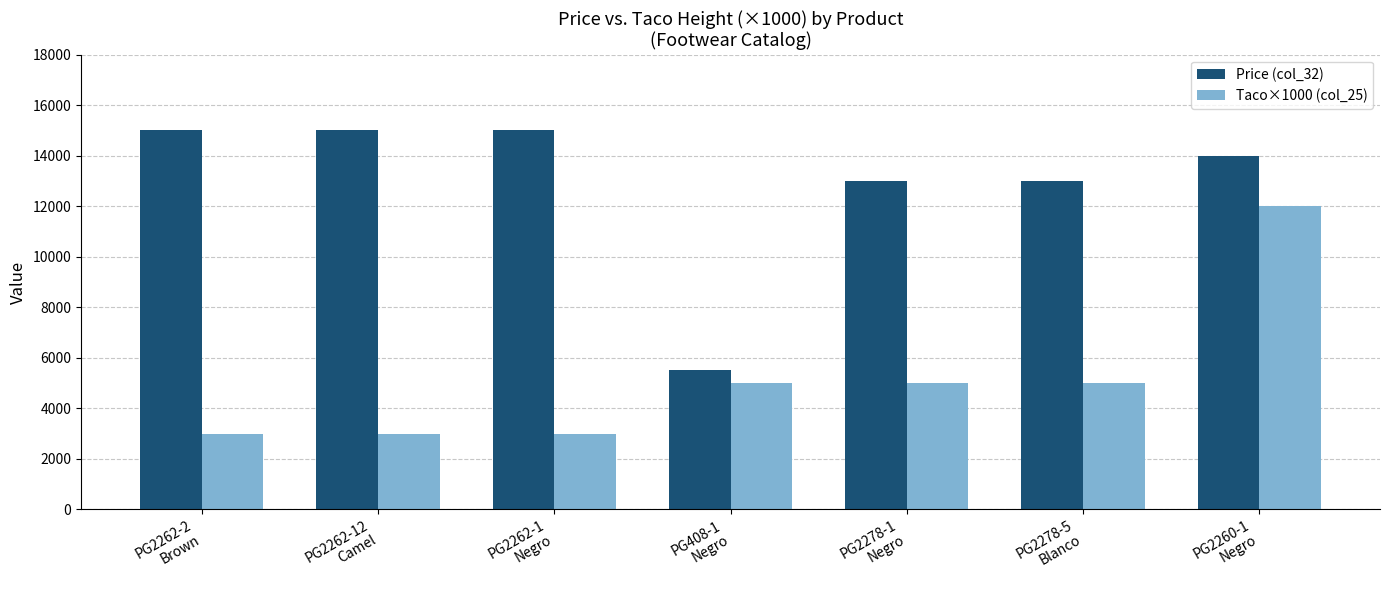

Rank the series by their maximum value, from highest to lowest.

Price (col_32), Taco×1000 (col_25)